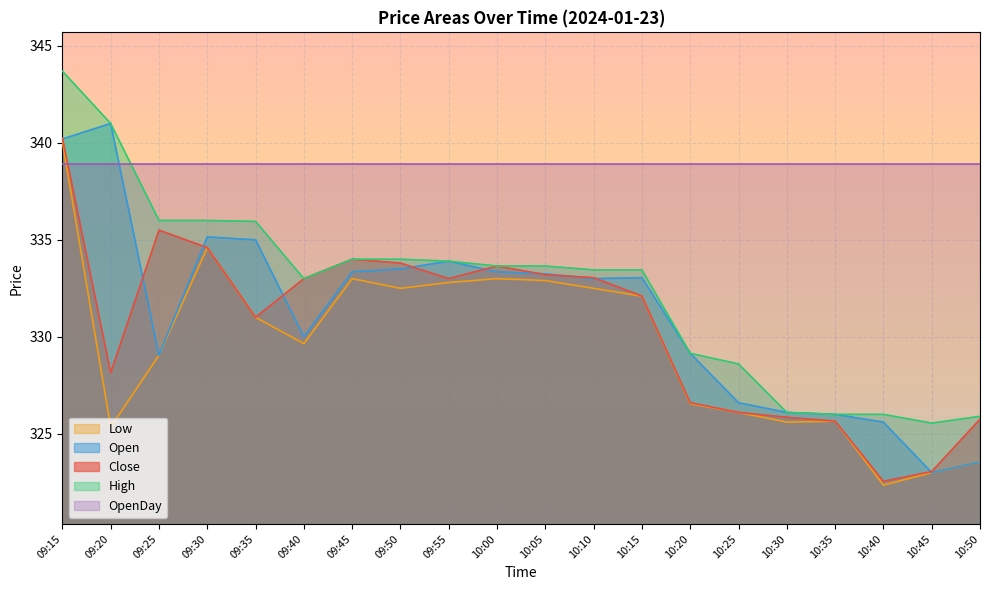

What is the average value of the Close series?

330.5